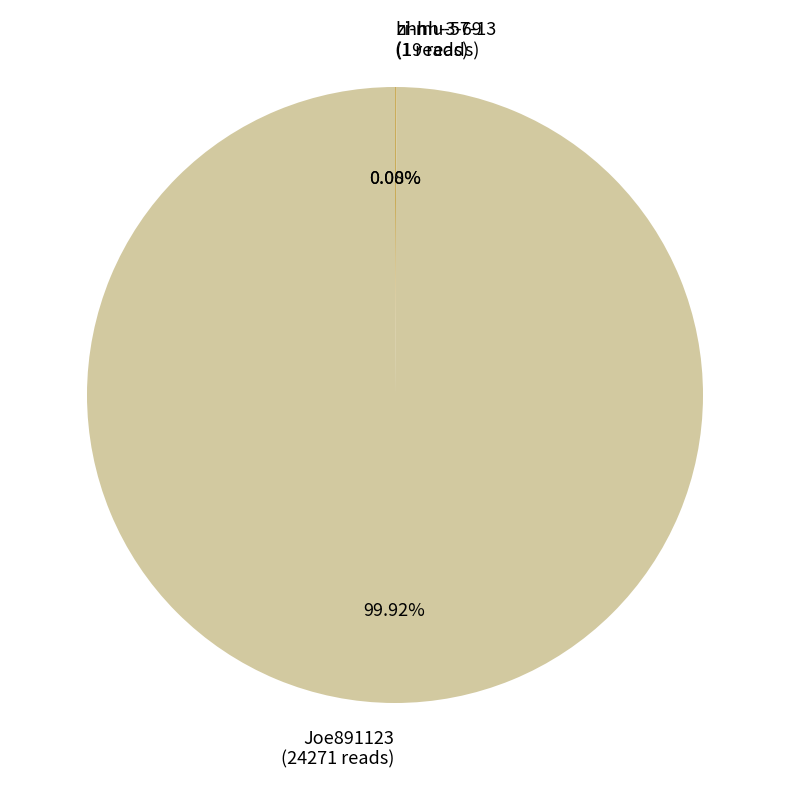

Does any single category account for the majority?

Yes